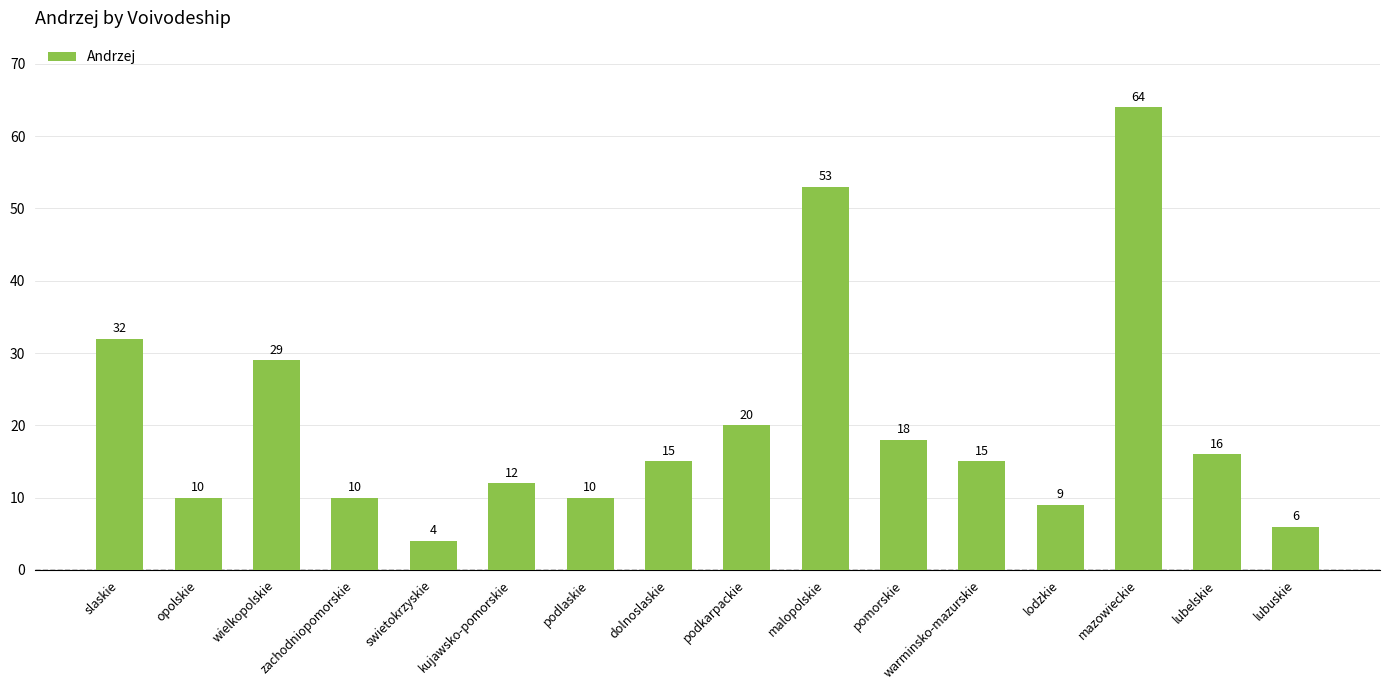

Reading left to right, what are all the values shown in this chart?

slaskie=32	opolskie=10	wielkopolskie=29	zachodniopomorskie=10	swietokrzyskie=4	kujawsko-pomorskie=12	podlaskie=10	dolnoslaskie=15	podkarpackie=20	malopolskie=53	pomorskie=18	warminsko-mazurskie=15	lodzkie=9	mazowieckie=64	lubelskie=16	lubuskie=6